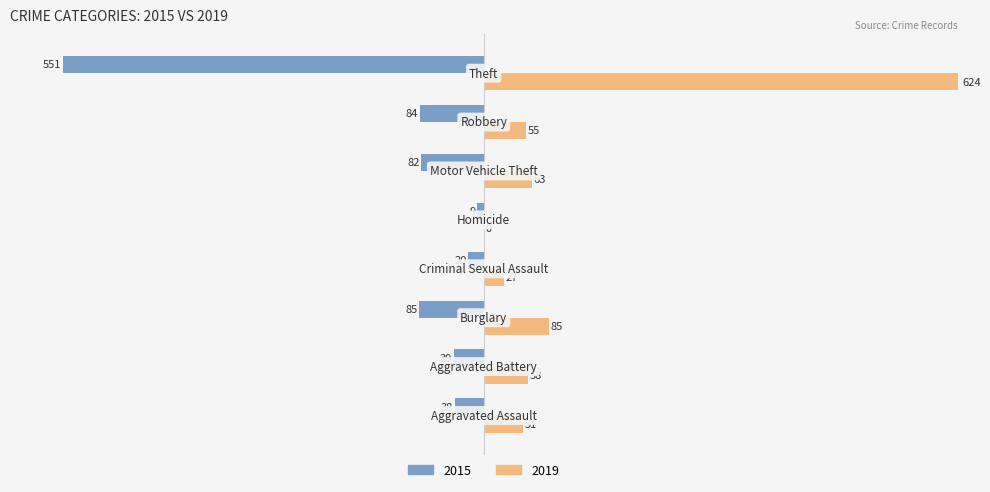

What is the greatest value displayed?

624